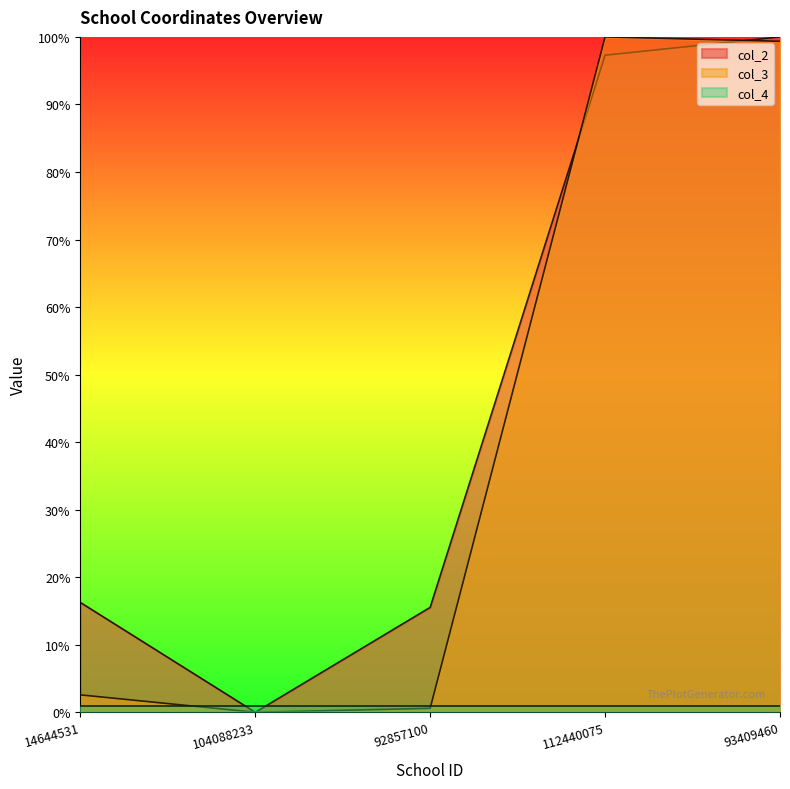

Which series has the widest spread of values?

col_2